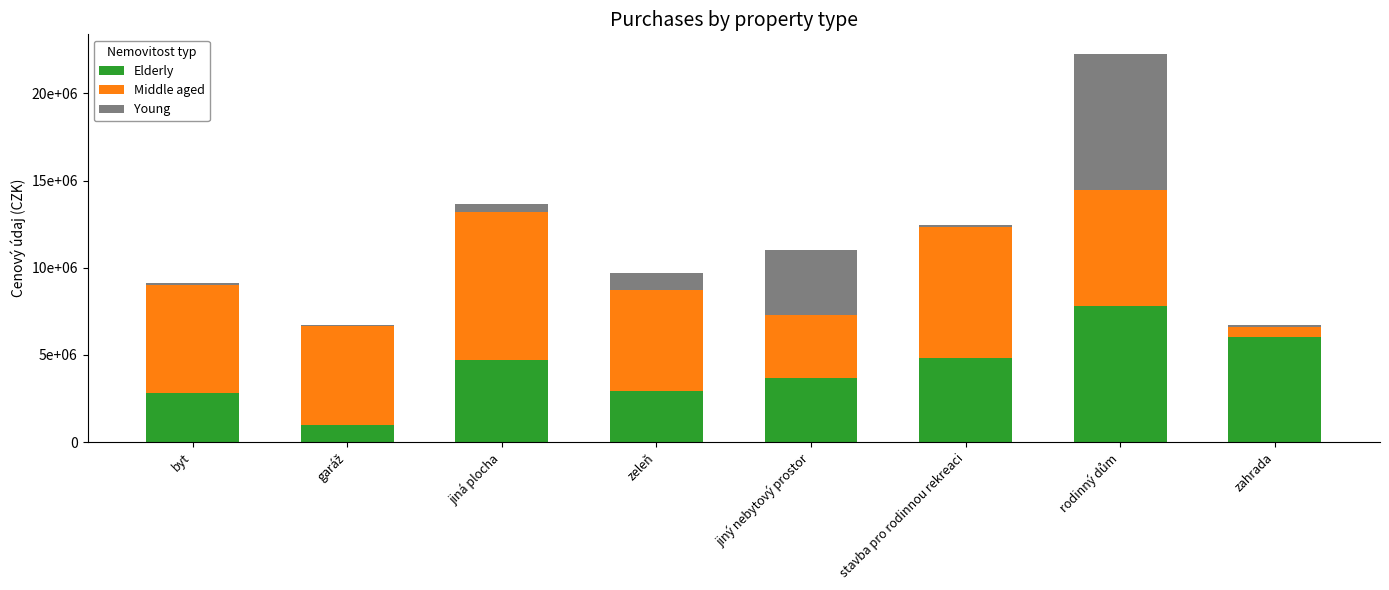

What are all the series names shown in the legend?

Elderly, Middle aged, Young